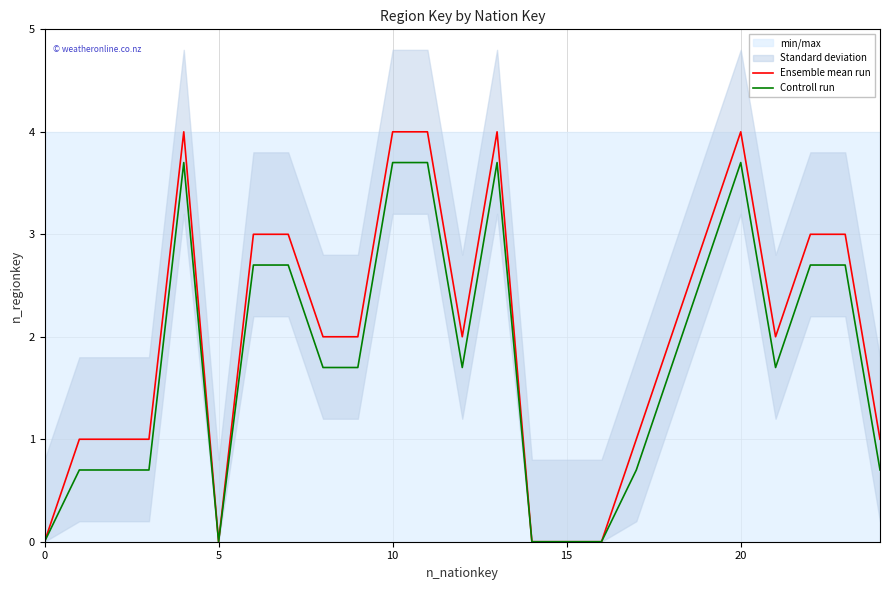

Does the chart display data point markers on the line(s)?

No